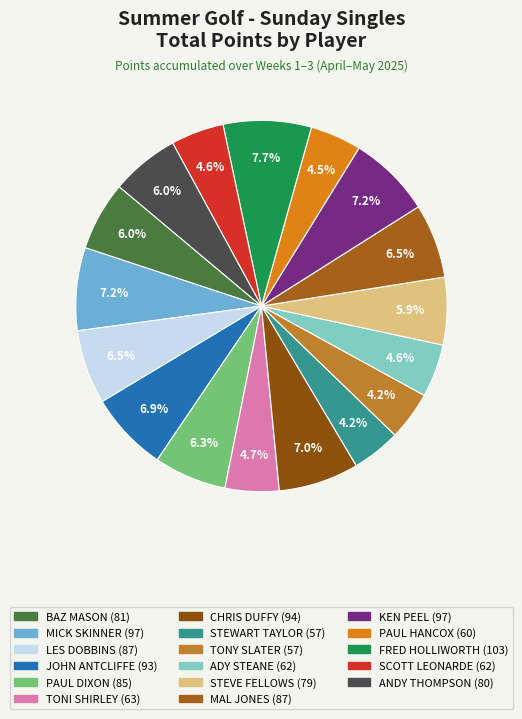

To the nearest percent, what portion does TONI SHIRLEY represent?

5%